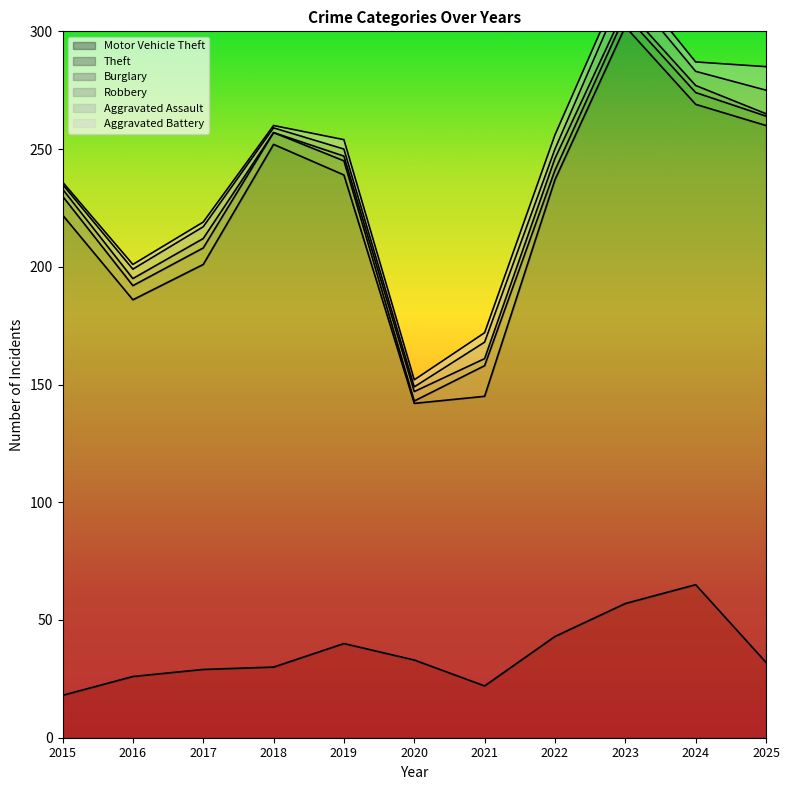

What is the sum of all Burglary values?

64